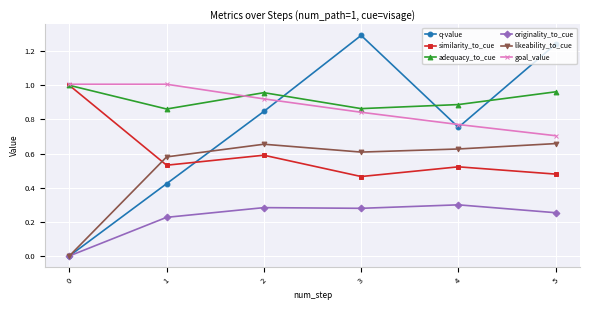

At how many categories does at least one series exceed 0?

6